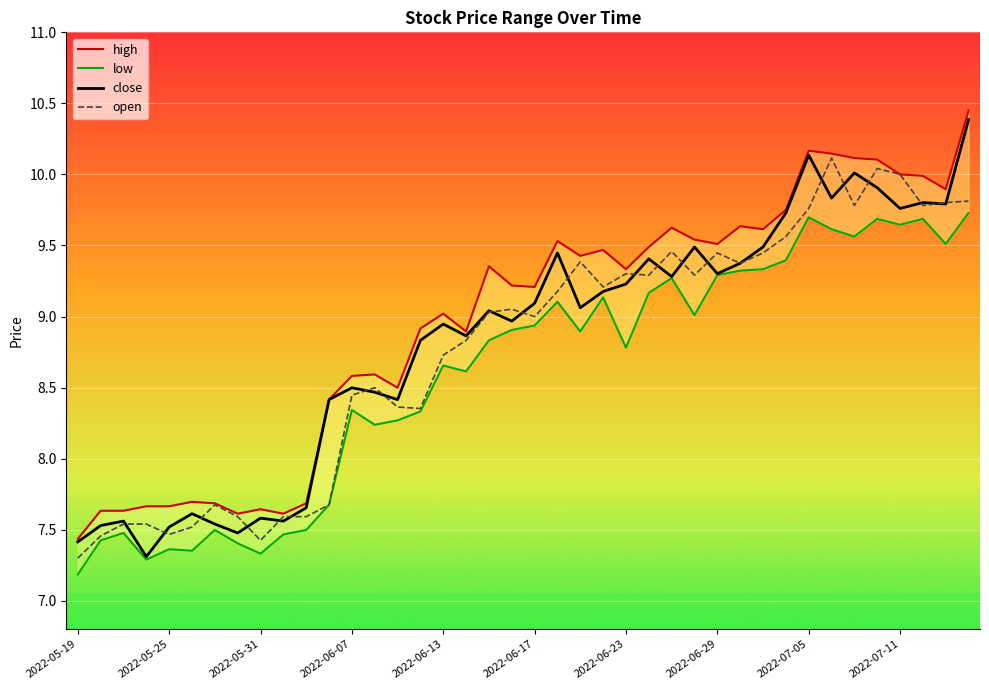

At which label does close reach its minimum?

2022-05-24